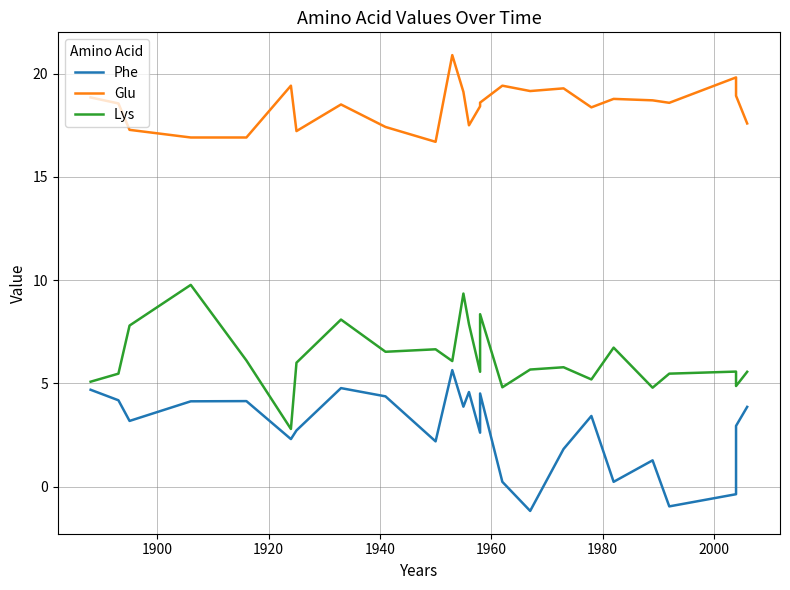

What is the sum of all Phe values?

69.1